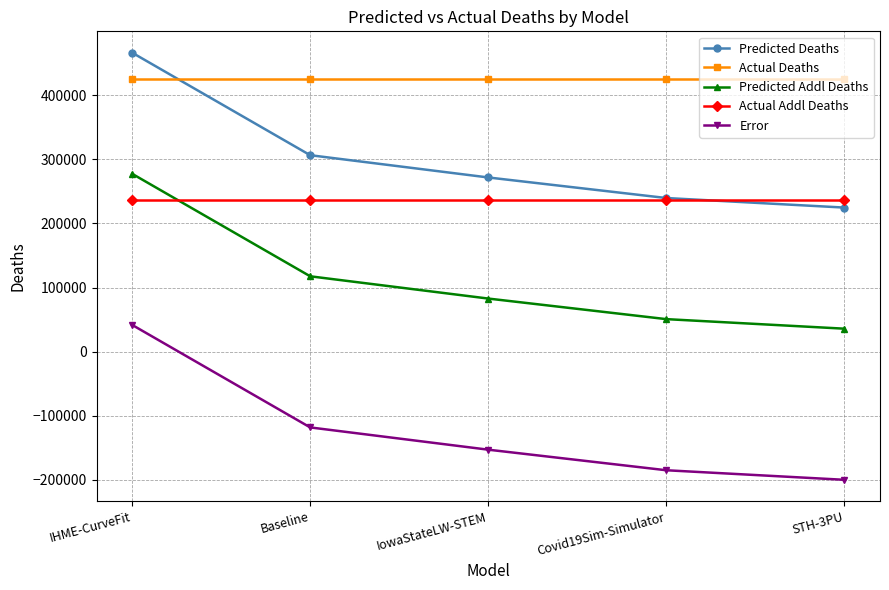

Count the number of data series in this chart.

5